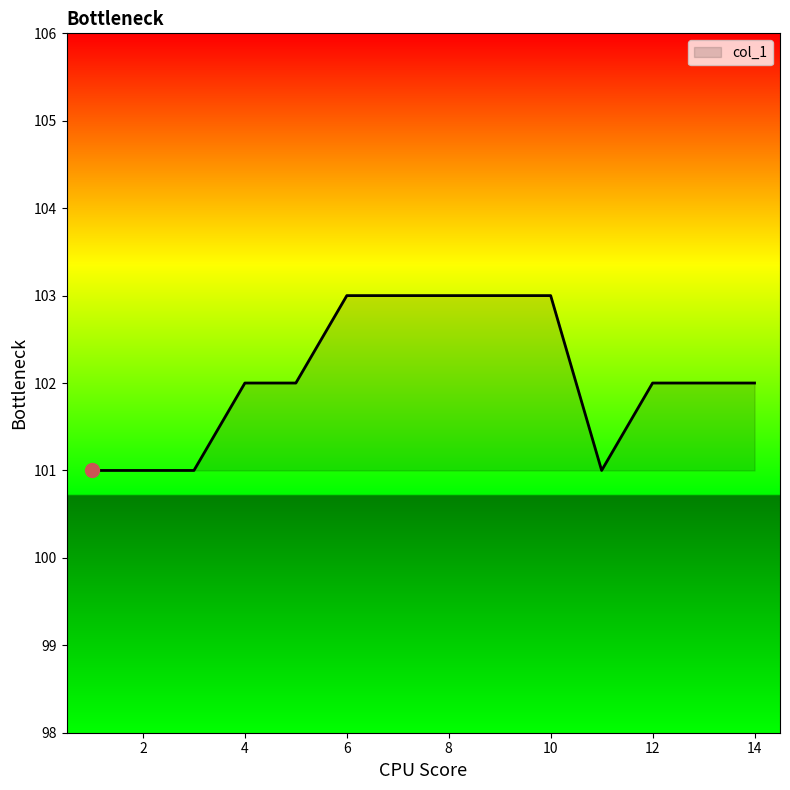

What is the minimum value shown in the chart?

101